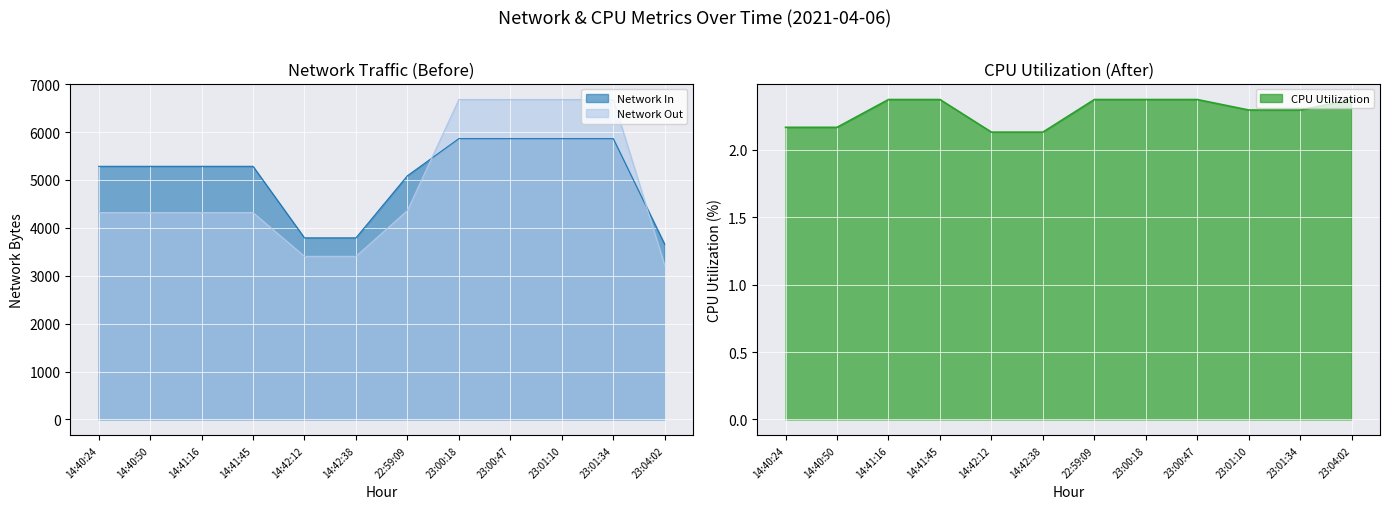

Count the CPU Utilization values in the range 2 to 3.

12